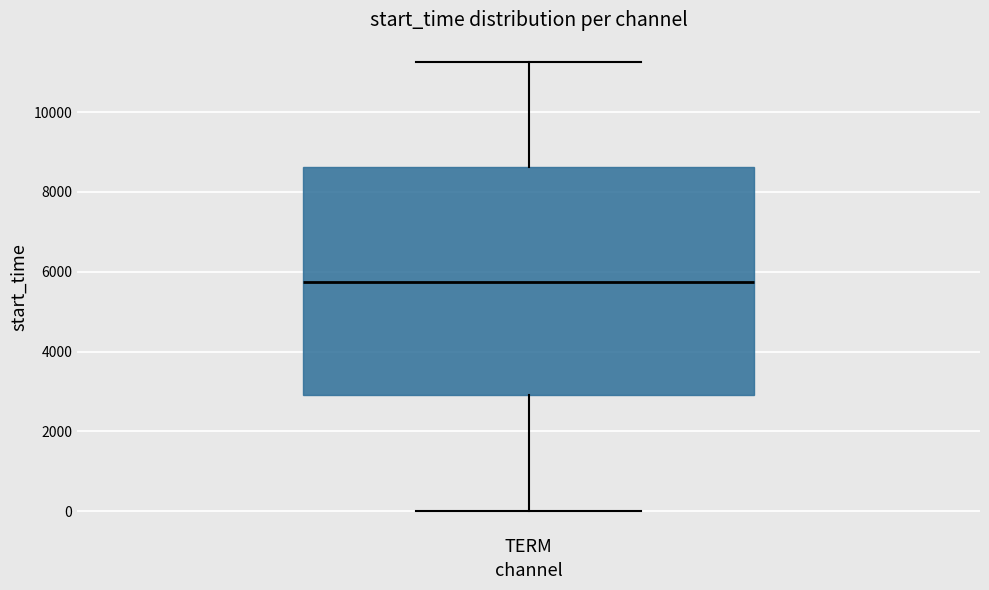

Read this box plot against the y-axis: the position of the median line, the range covered by the box, and the ends of both whiskers. The values are not printed on the chart, so give them approximately, as read against the axis.

median 5800, box 3000 to 8600, whiskers 0 to 11200